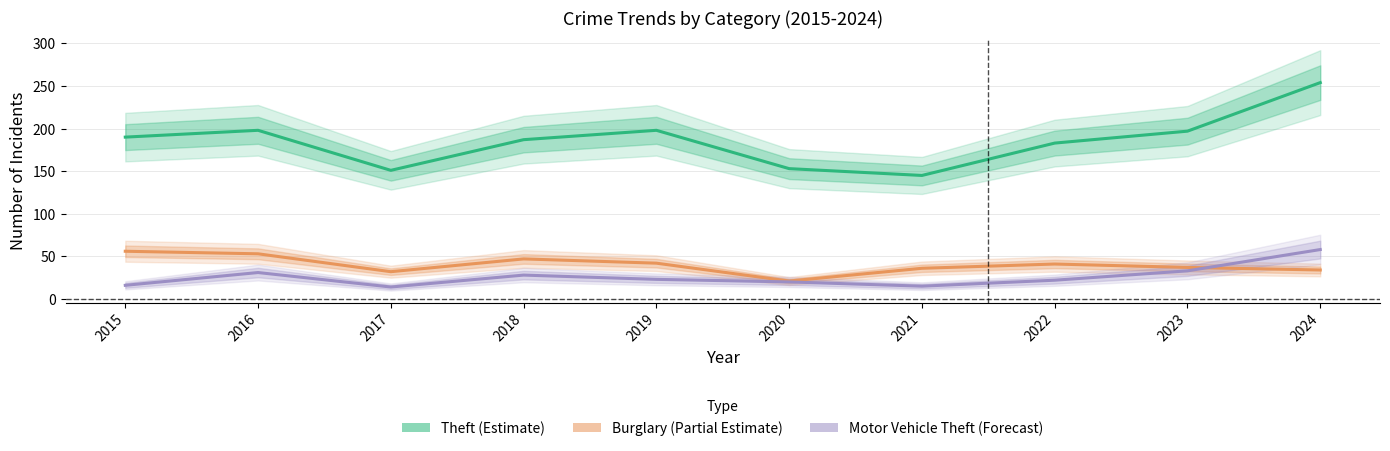

Rank the series at 2020 from highest to lowest value.

Theft (Estimate), Burglary (Partial Estimate), Motor Vehicle Theft (Forecast)